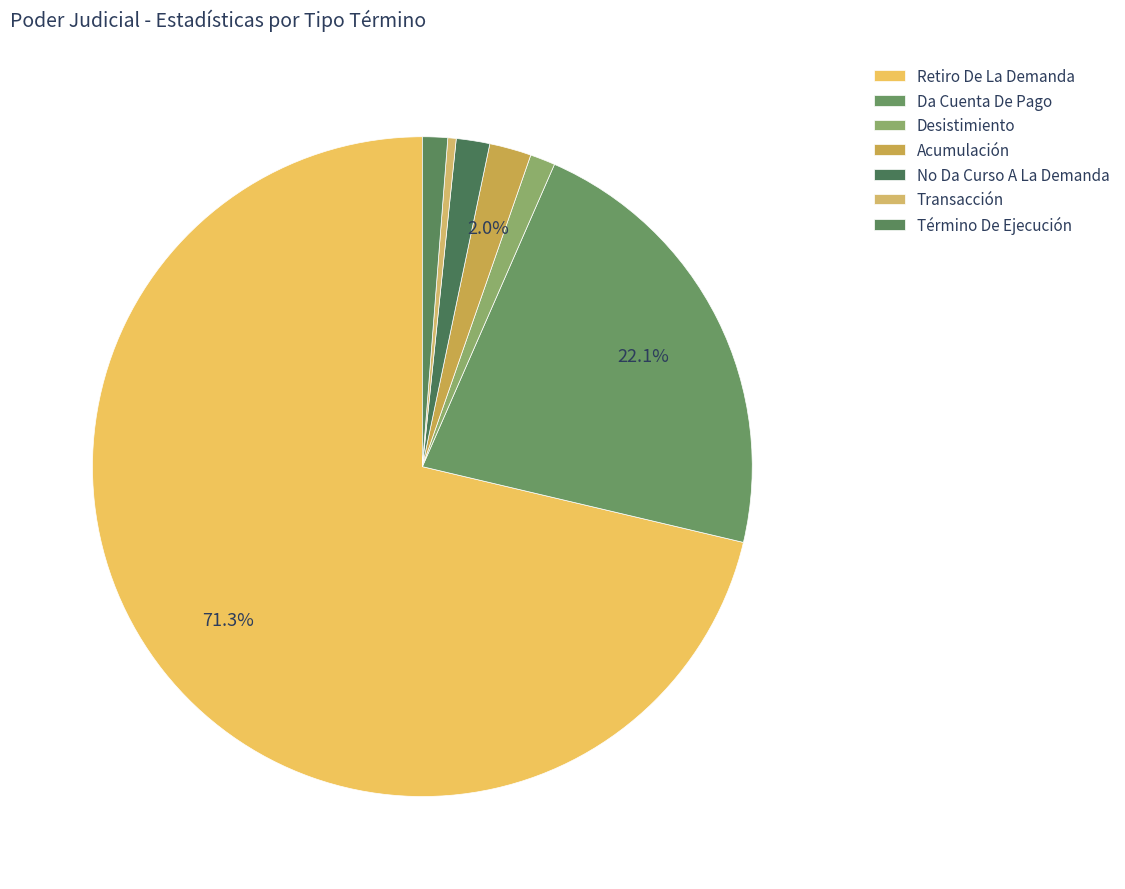

How many segments does this pie chart have?

7